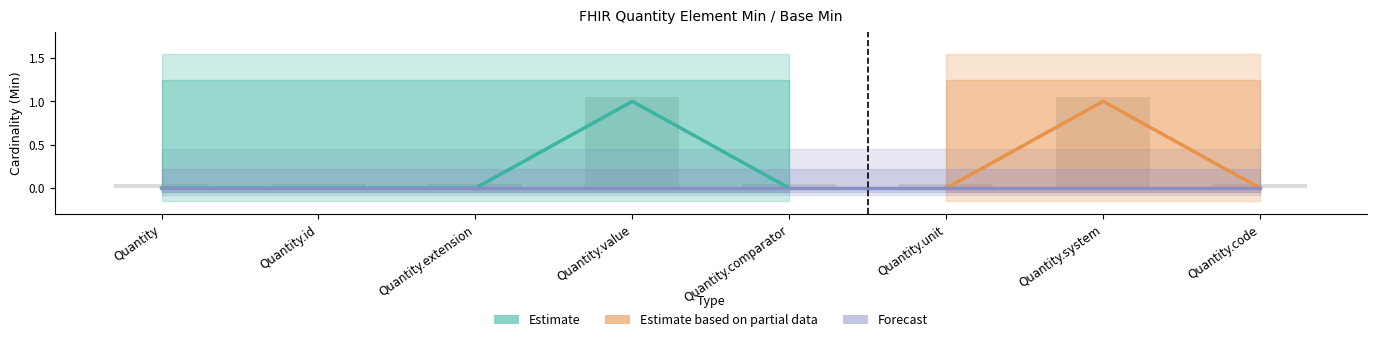

Reading left to right, extract all data points from this chart.

Quantity=0.1	Quantity.id=0.1	Quantity.extension=0.1	Quantity.value=1.1	Quantity.comparator=0.1	Quantity.unit=0.1	Quantity.system=1.1	Quantity.code=0.1